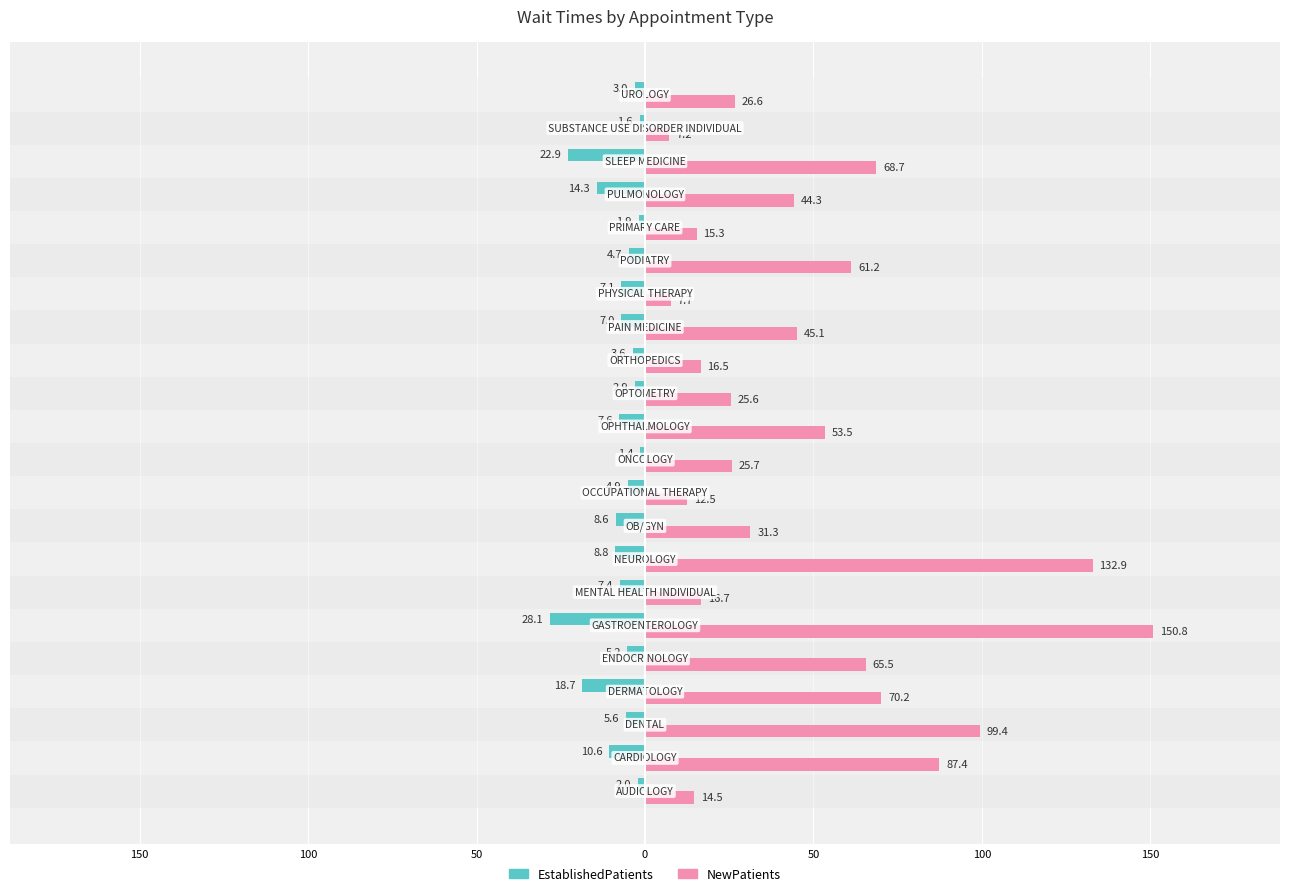

Which series has the largest range (max minus min)?

NewPatients